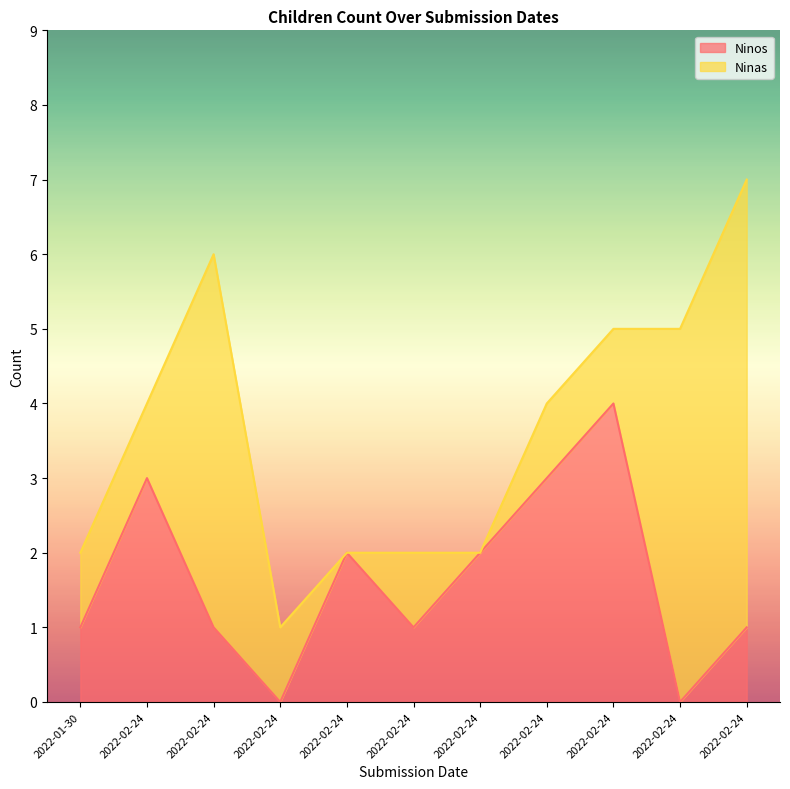

Between 2022-02-24 and 2022-02-24, which is larger?

2022-02-24